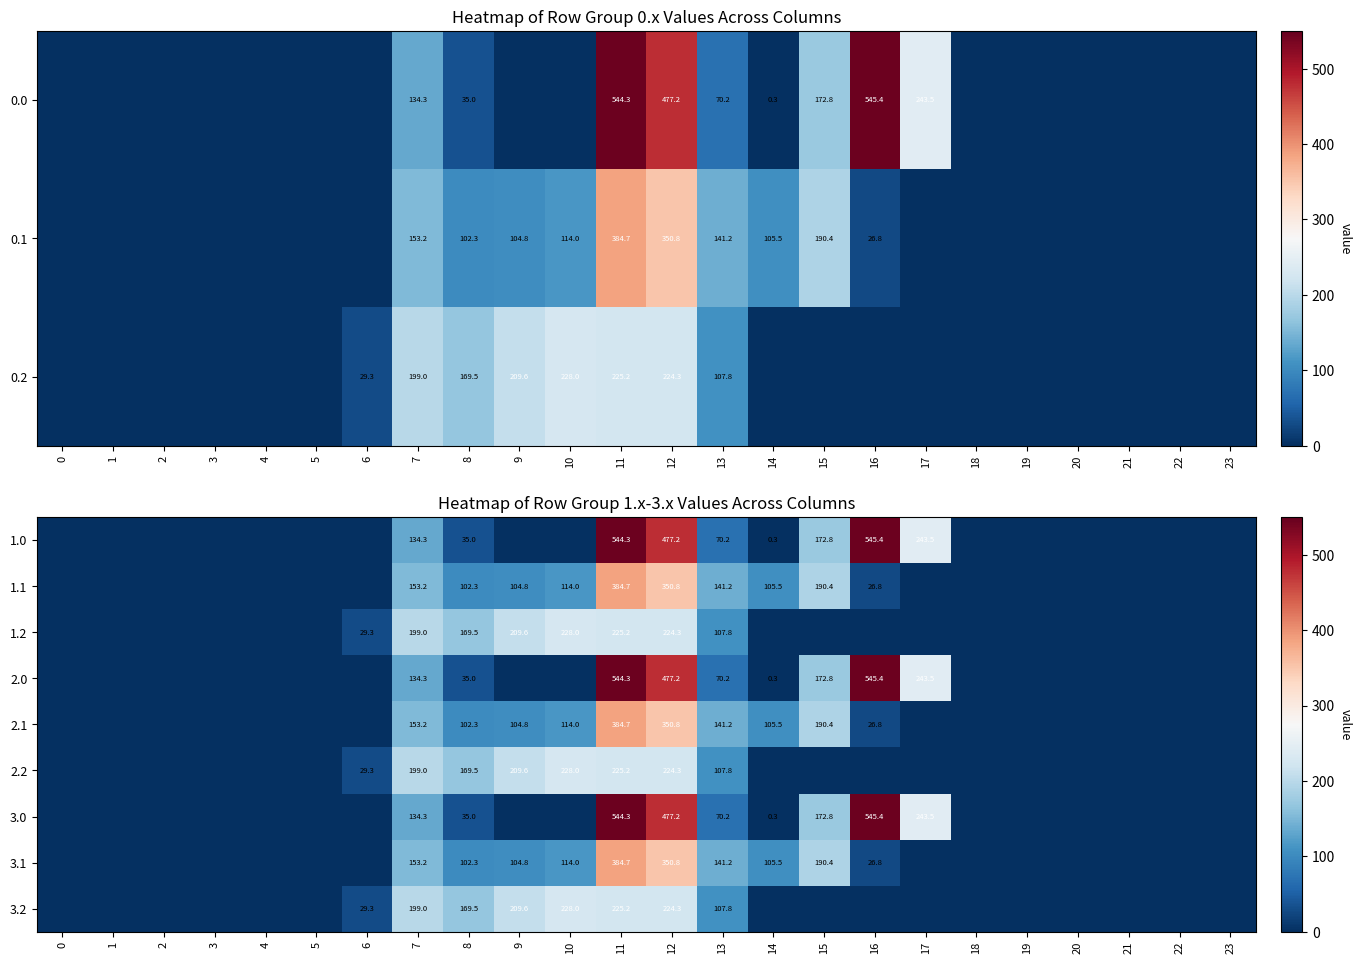

The value of 3.1 at 12 is 594.9. True or false?

False